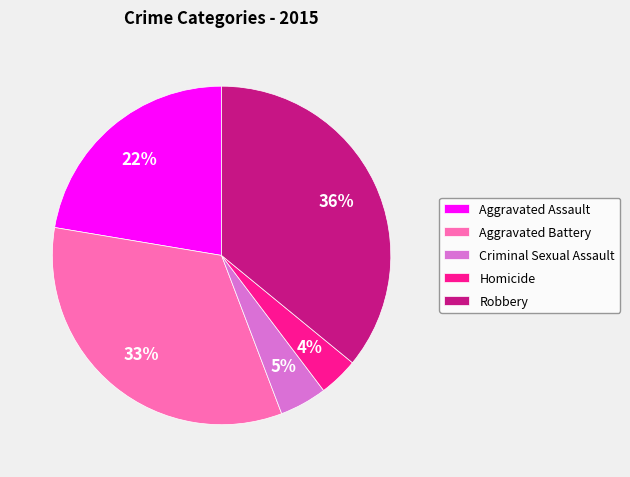

Is the sum of Criminal Sexual Assault and Homicide greater than half?

No